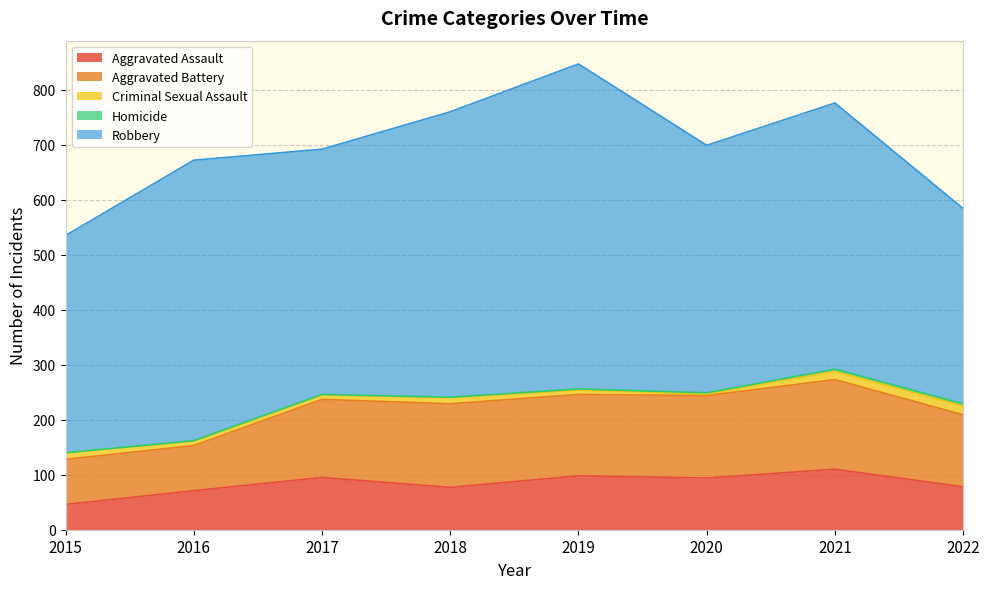

At which label does Criminal Sexual Assault first exceed 11?

2015